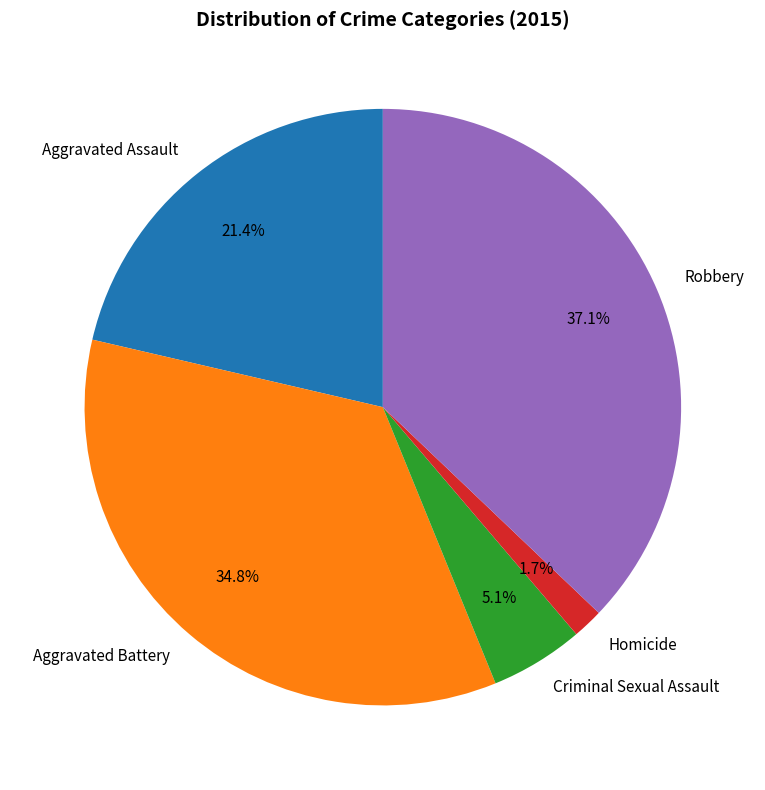

To the nearest percent, what is the difference between the largest and smallest slice percentages?

35%